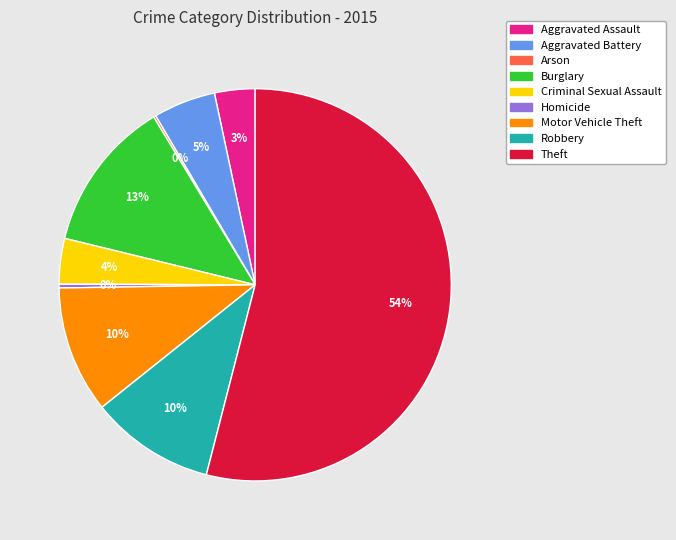

Which category accounts for the majority?

Theft